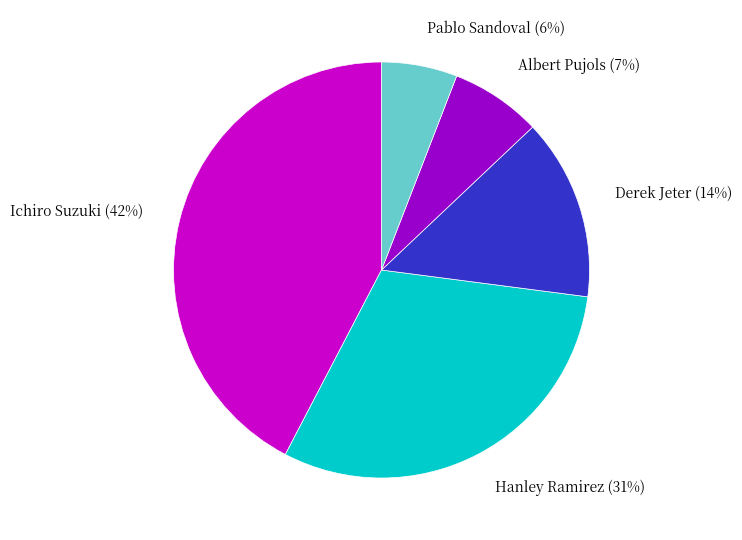

Combined, do Pablo Sandoval and Hanley Ramirez account for over 50%?

No